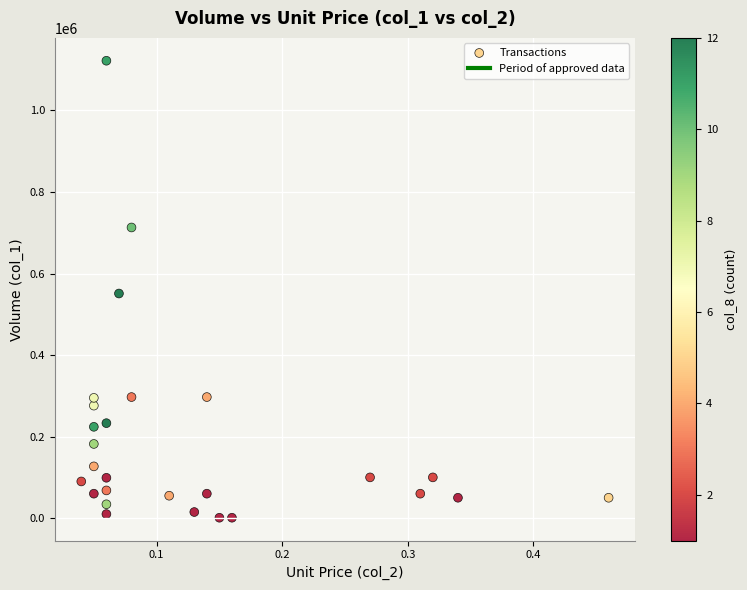

What is the range of Y values (max minus min)?

1121000